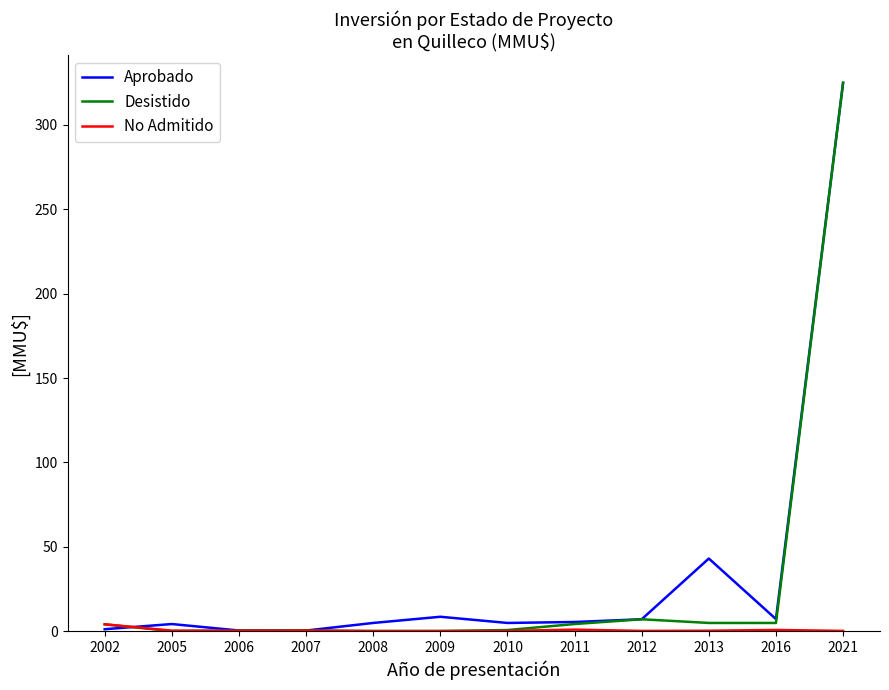

Which series has the widest spread of values?

Desistido